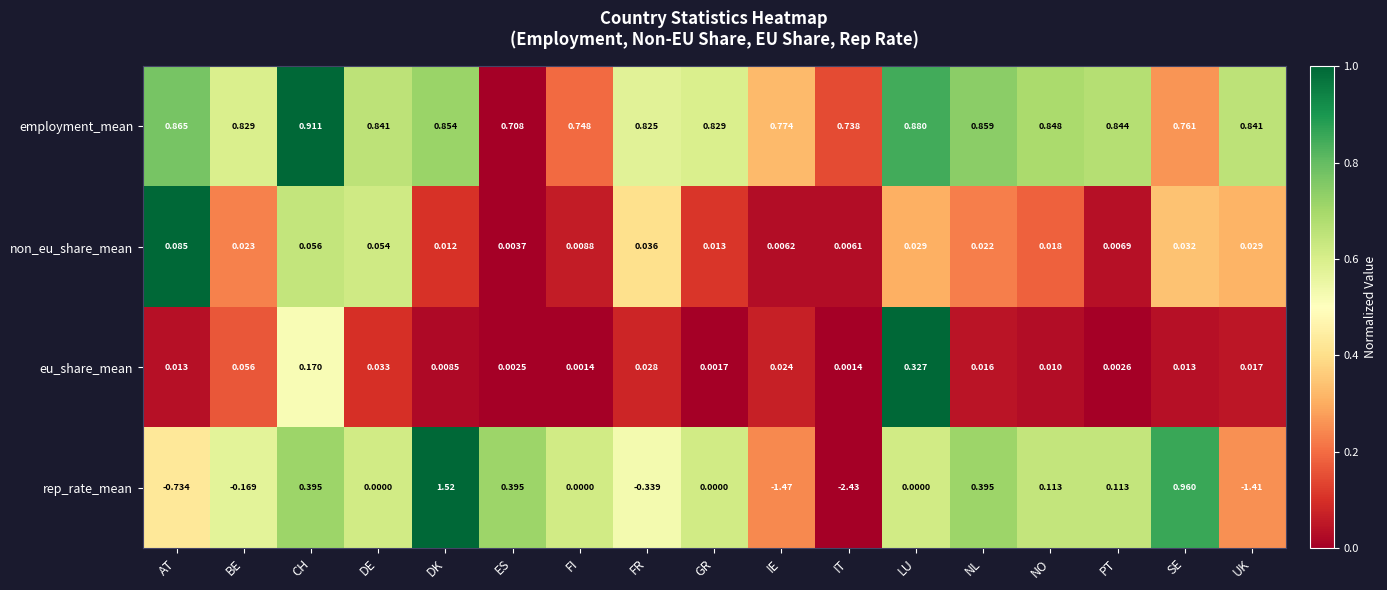

Which series has the widest spread of values?

rep_rate_mean